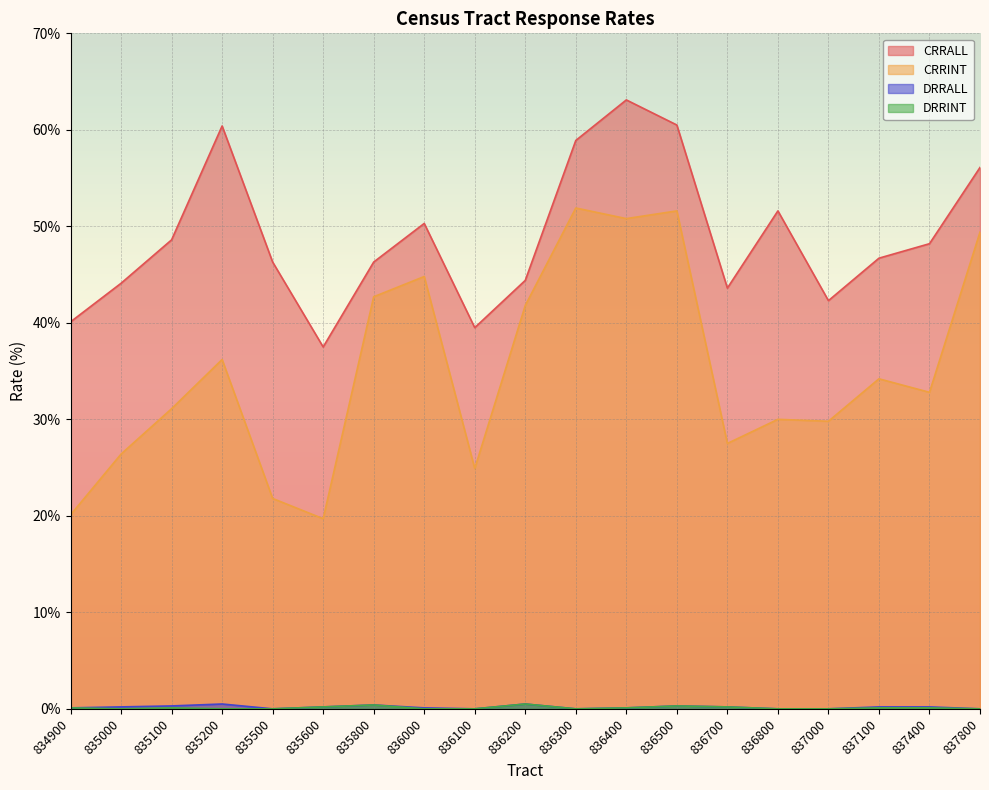

What is the total value across all series at 836300?

110.8